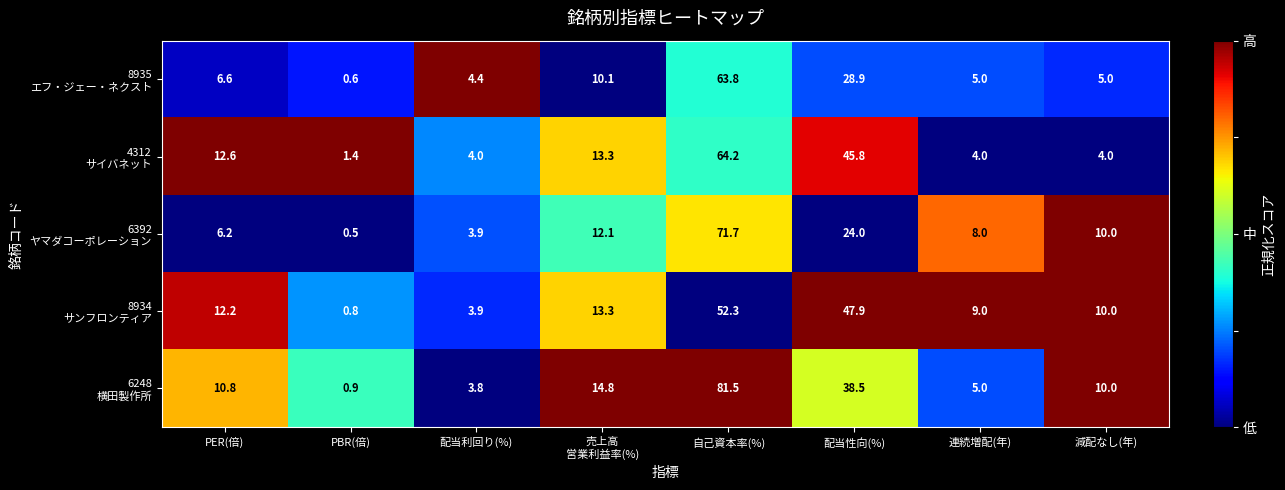

What is the spread (max minus min) of values at 配当性向(%)?

23.9